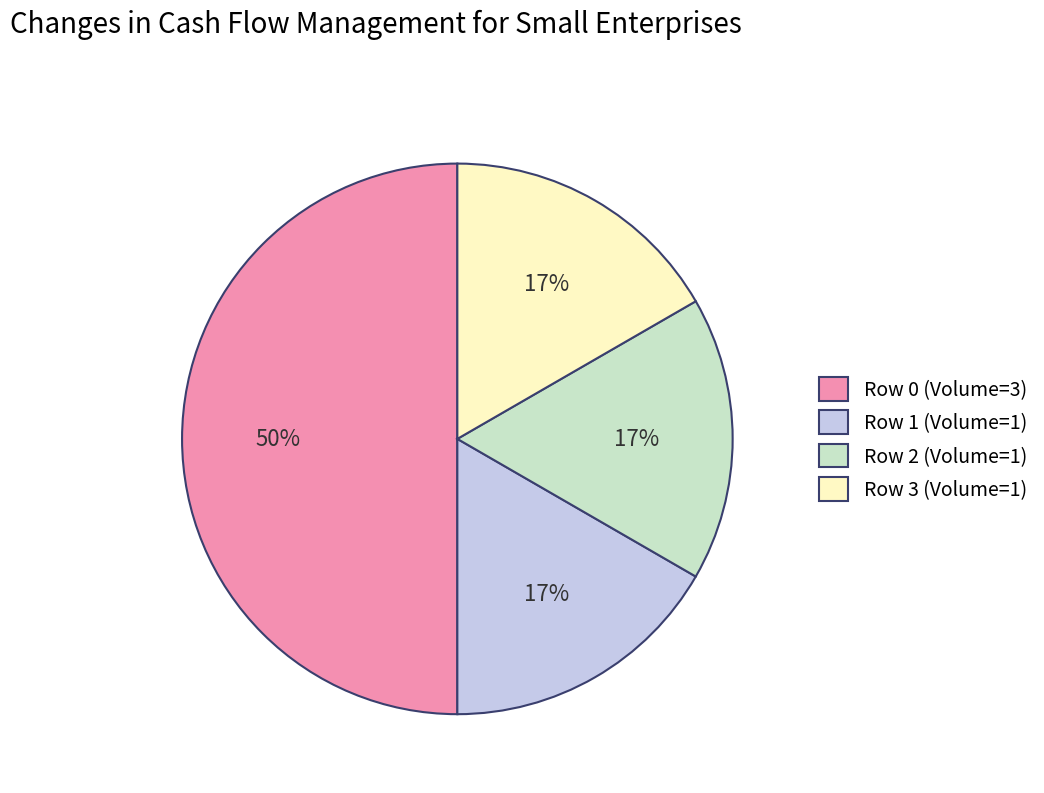

The Row 1 (Volume=1) slice represents 22% of the pie. True or false?

False